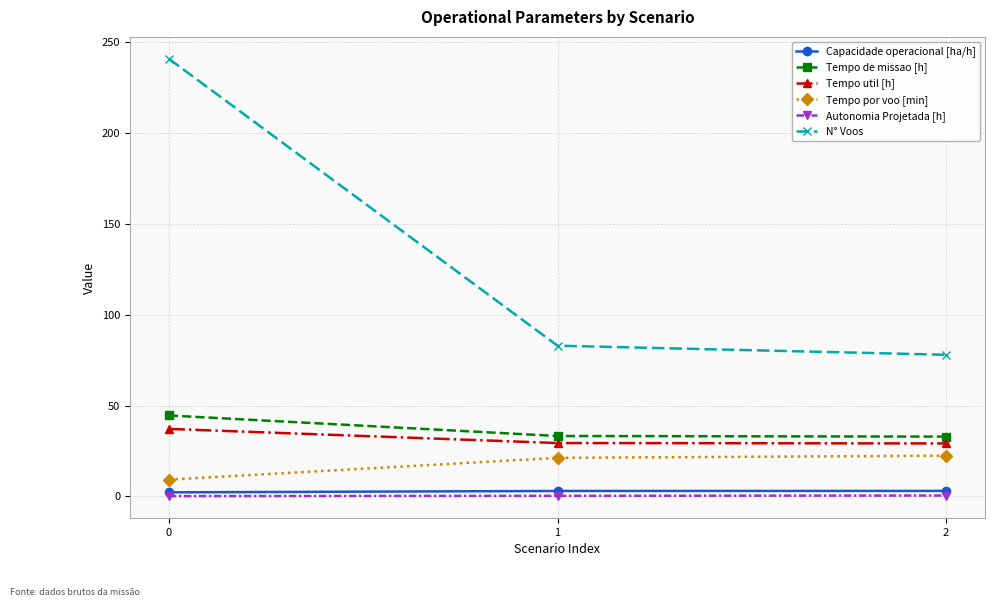

What are all the series names shown in the legend?

Capacidade operacional [ha/h], Tempo de missao [h], Tempo util [h], Tempo por voo [min], Autonomia Projetada [h], N° Voos